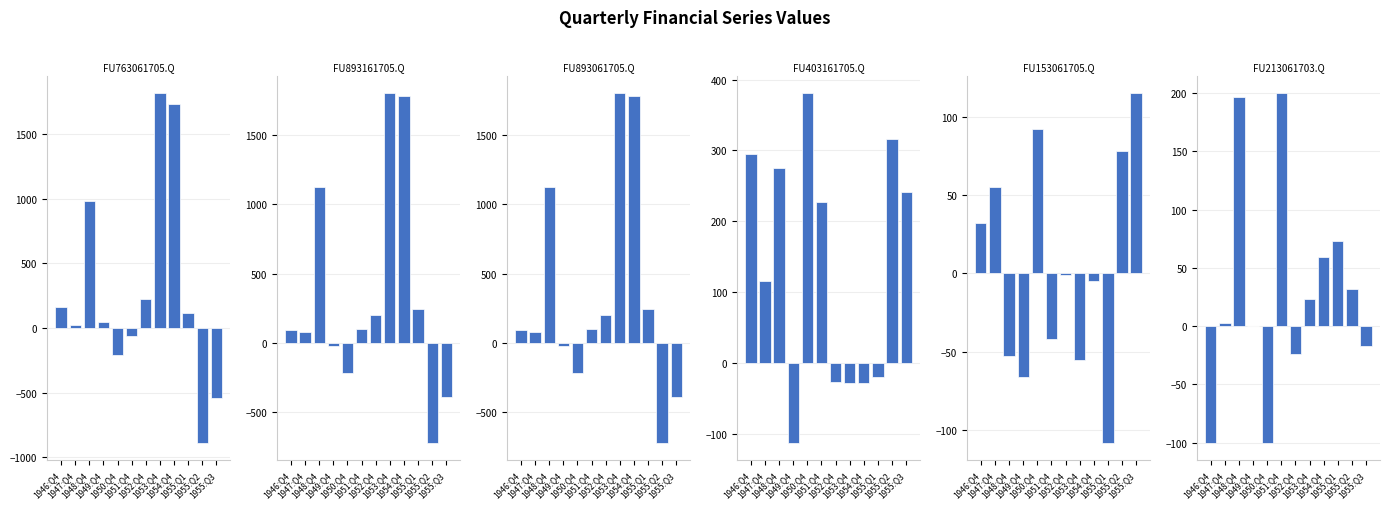

Where does the FU153061705.Q series first go above -1?

1946:Q4